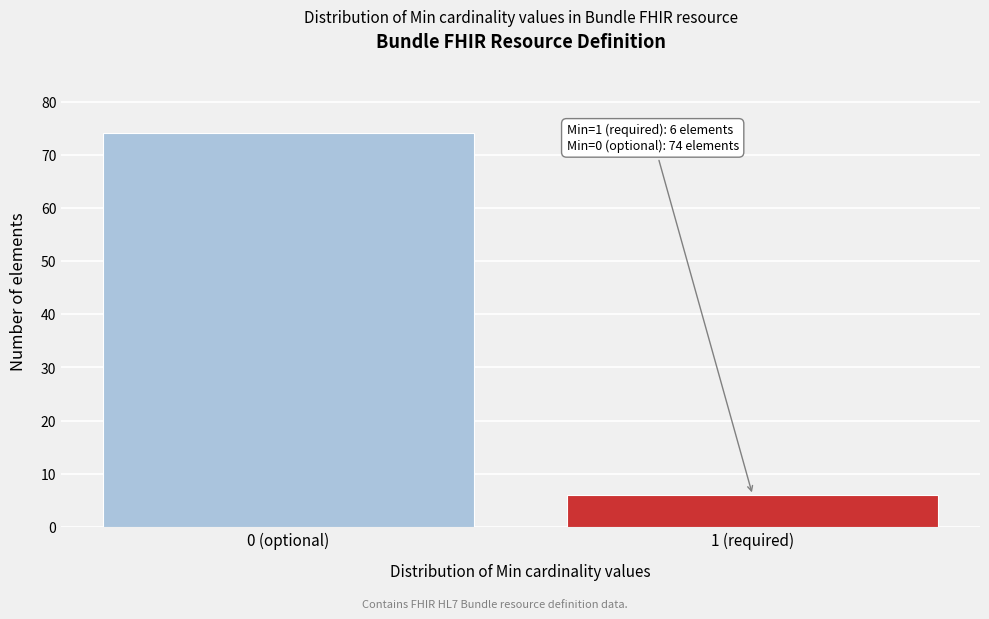

Reading left to right, what are all the values shown in this chart?

74	6